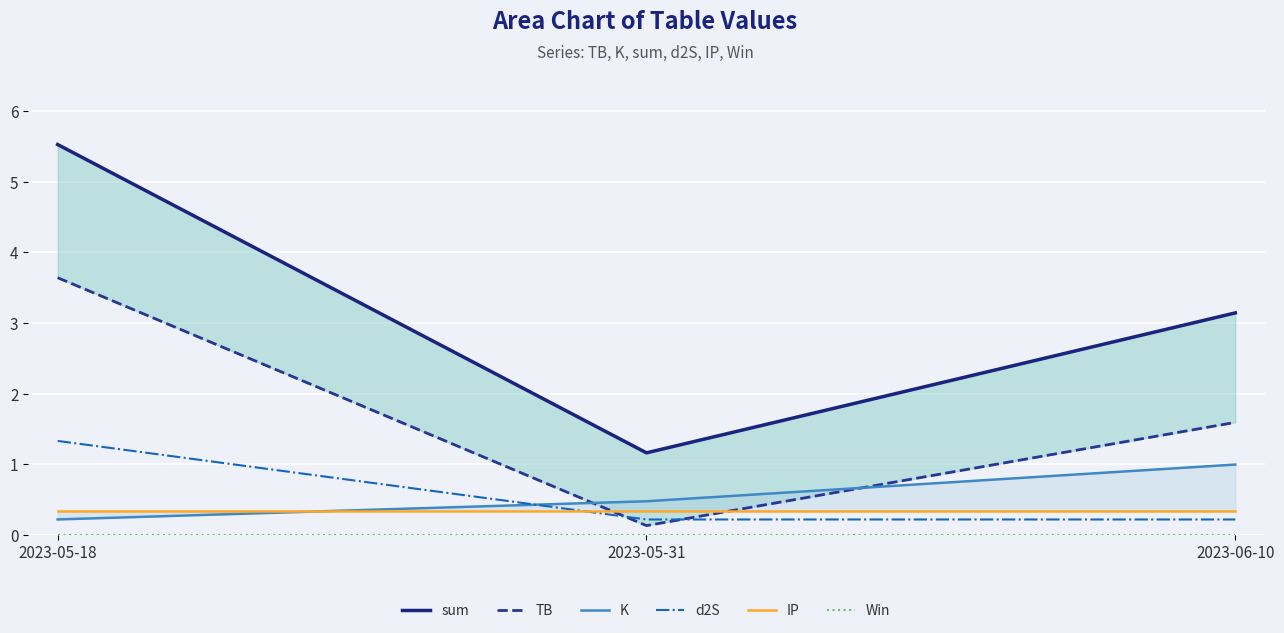

What is the approximate value of d2S at 2023-05-18?

1.3